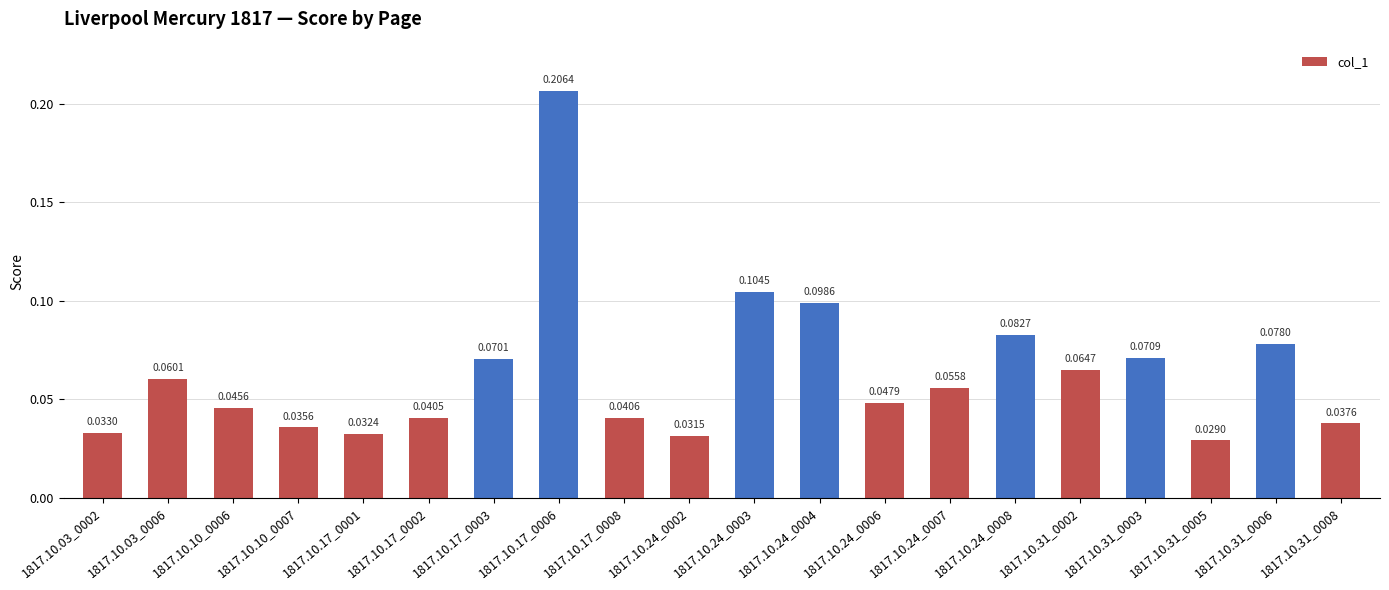

List the labels in order of value, smallest first.

1817.10.31_0005, 1817.10.24_0002, 1817.10.17_0001, 1817.10.03_0002, 1817.10.10_0007, 1817.10.31_0008, 1817.10.17_0002, 1817.10.17_0008, 1817.10.10_0006, 1817.10.24_0006, 1817.10.24_0007, 1817.10.03_0006, 1817.10.31_0002, 1817.10.17_0003, 1817.10.31_0003, 1817.10.31_0006, 1817.10.24_0008, 1817.10.24_0004, 1817.10.24_0003, 1817.10.17_0006